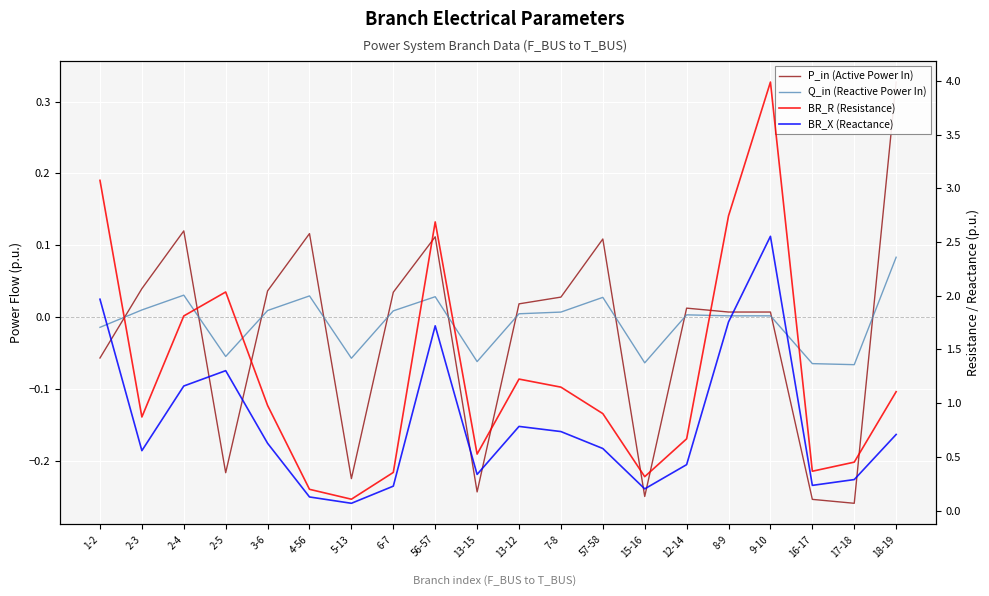

What is the sum of all BR_R (Resistance) values?

25.5